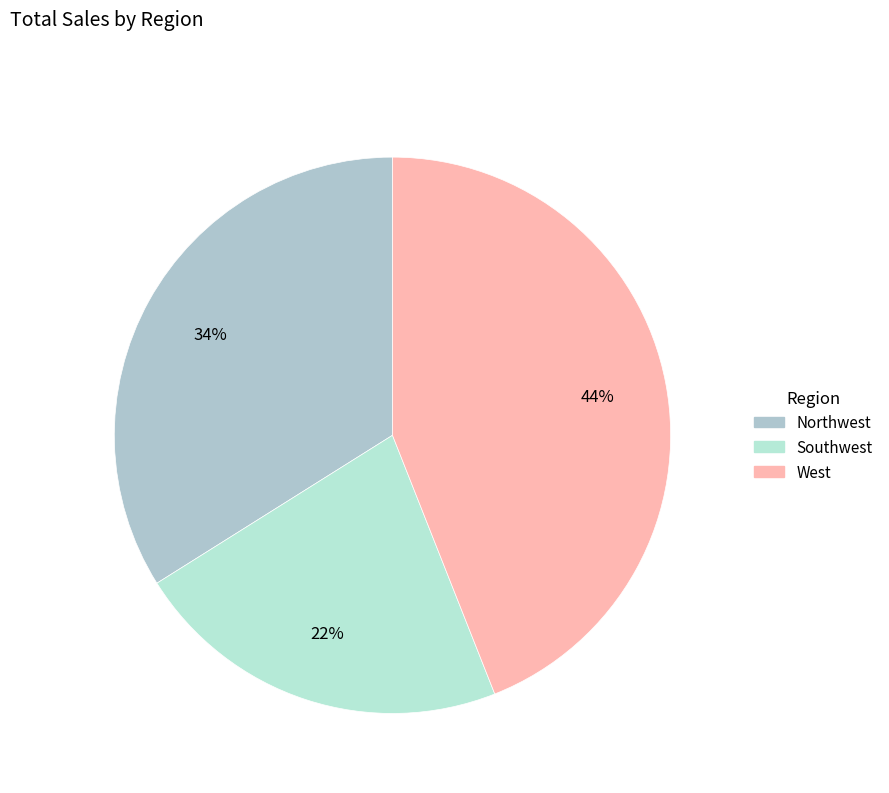

Rank the categories by value from highest to lowest.

West, Northwest, Southwest